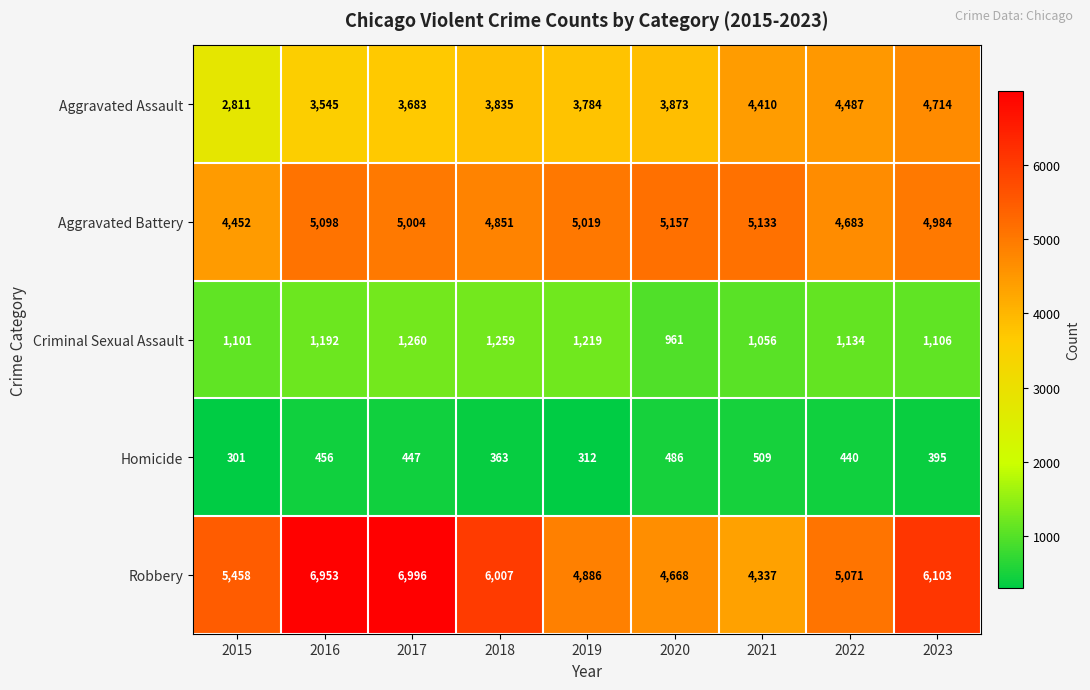

What is the difference between the maximum and second lowest values in the Robbery series?

2328